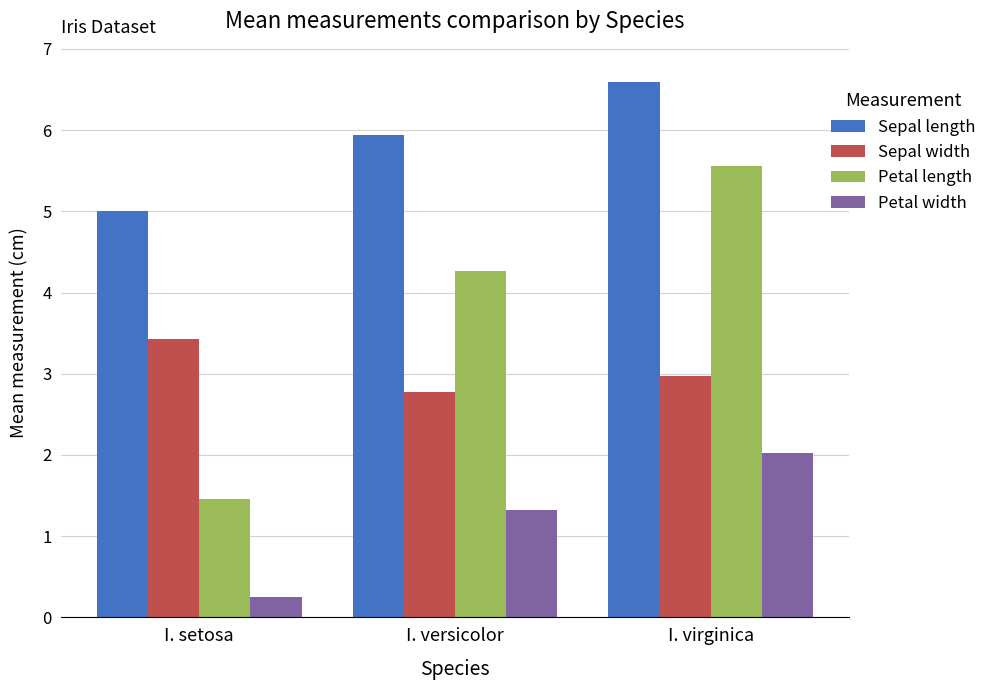

Which category has the lowest value in the Sepal width series?

I. versicolor